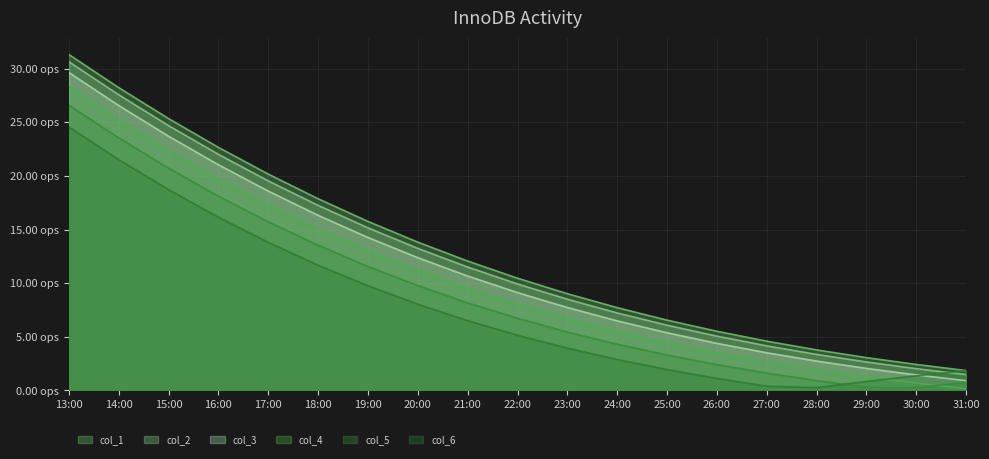

Which label corresponds to the largest value in the chart?

13:00